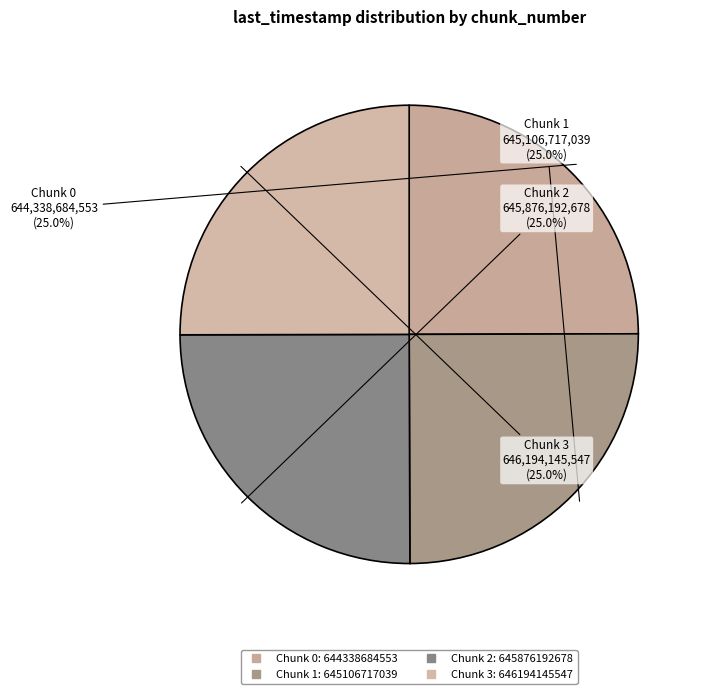

Count the number of slices in the pie.

4